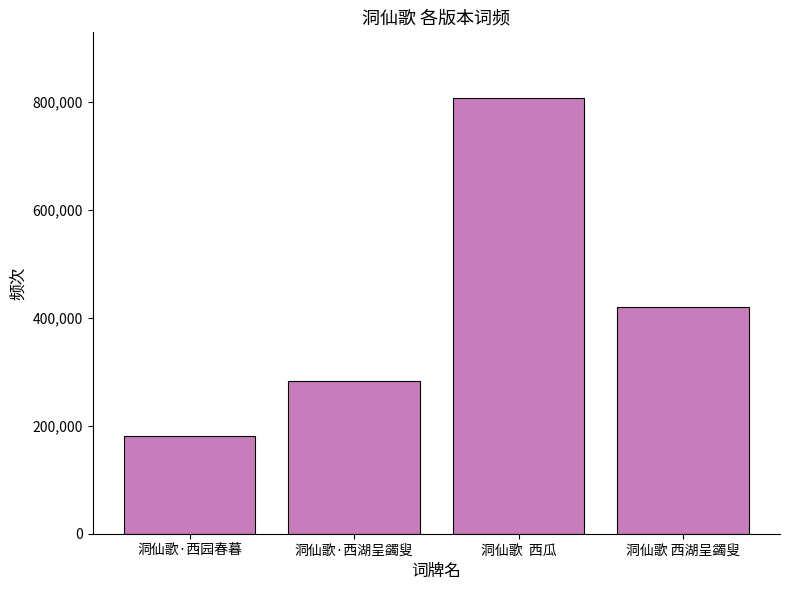

List the labels in order of value, largest first.

洞仙歌  西瓜, 洞仙歌 西湖呈蠲叟, 洞仙歌·西湖呈蠲叟, 洞仙歌·西园春暮